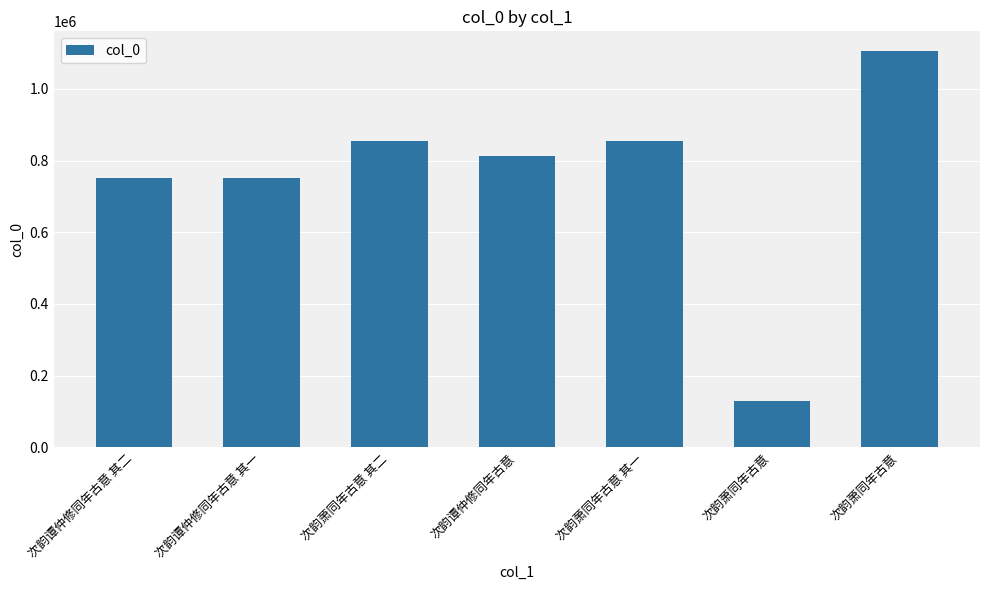

What is the label of the 3rd bar from the right?

次韵萧同年古意 其一